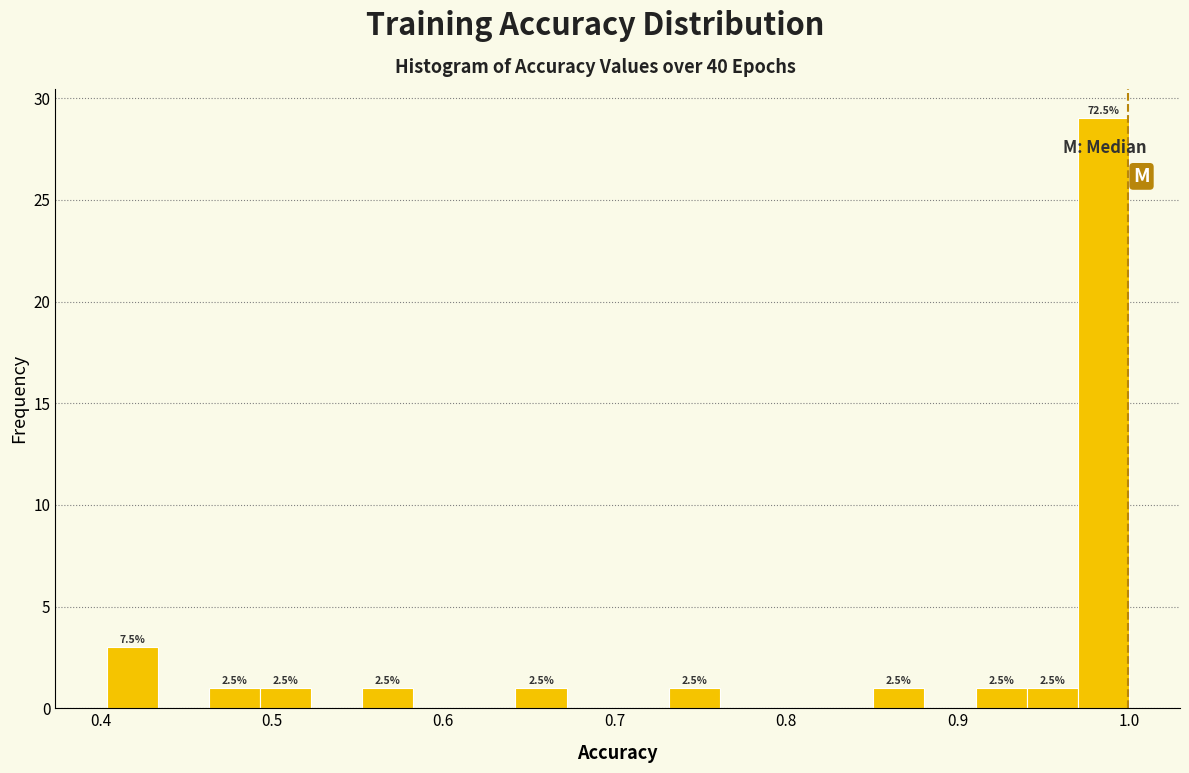

Around what value on the x-axis is the tallest bar? Give the approximate position of its centre, as read against the axis.

0.99